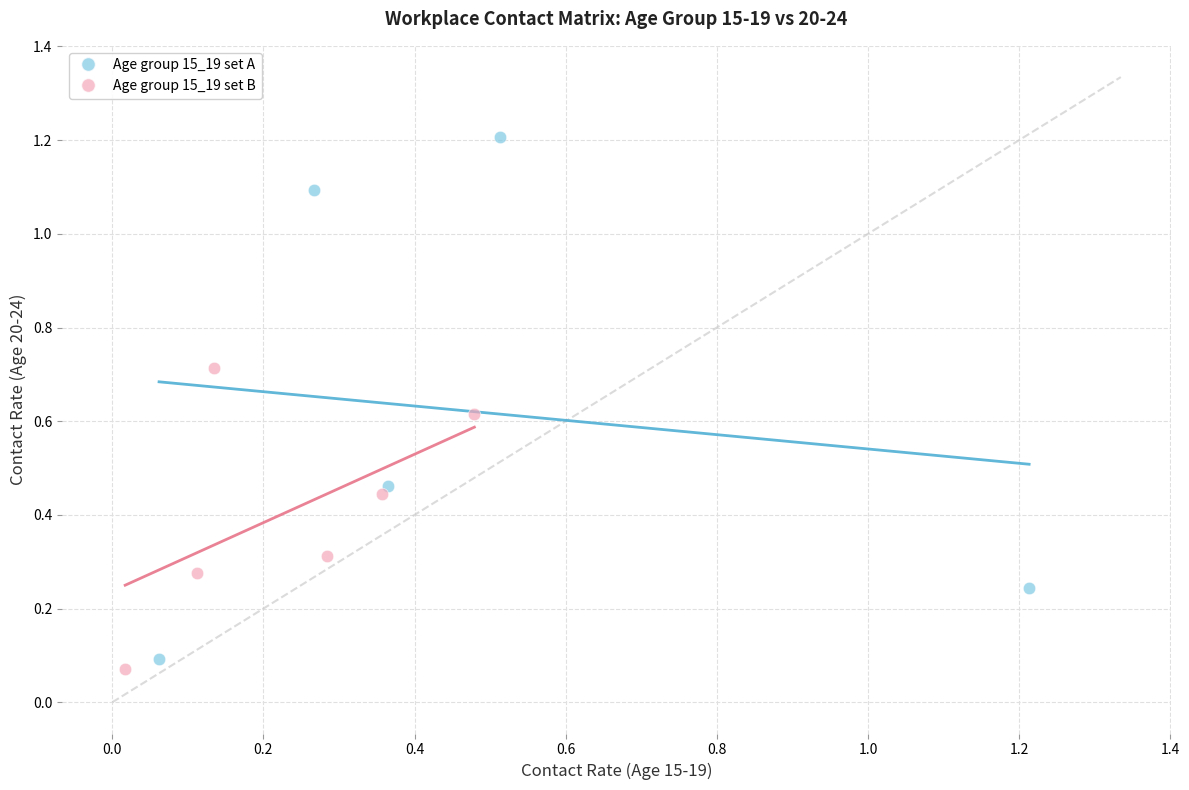

Which series has the widest spread of Y values?

Age group 15_19 set A